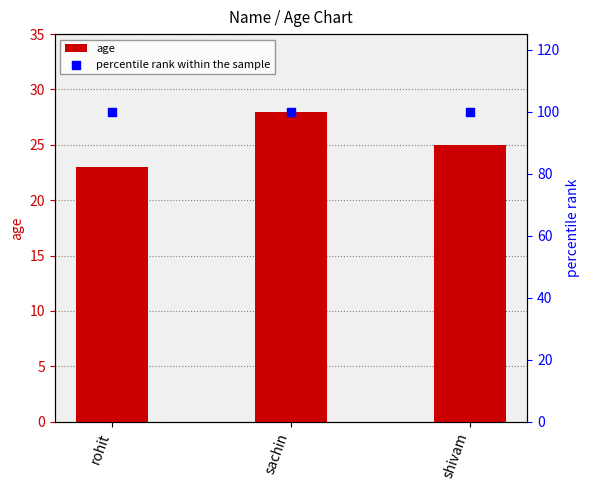

At which category is the sum across all series the highest?

sachin